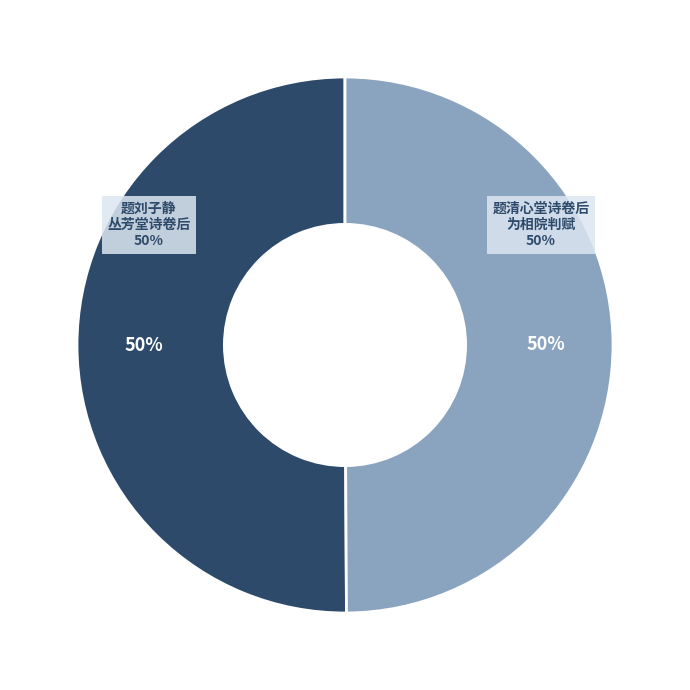

Count the number of slices in the pie.

2